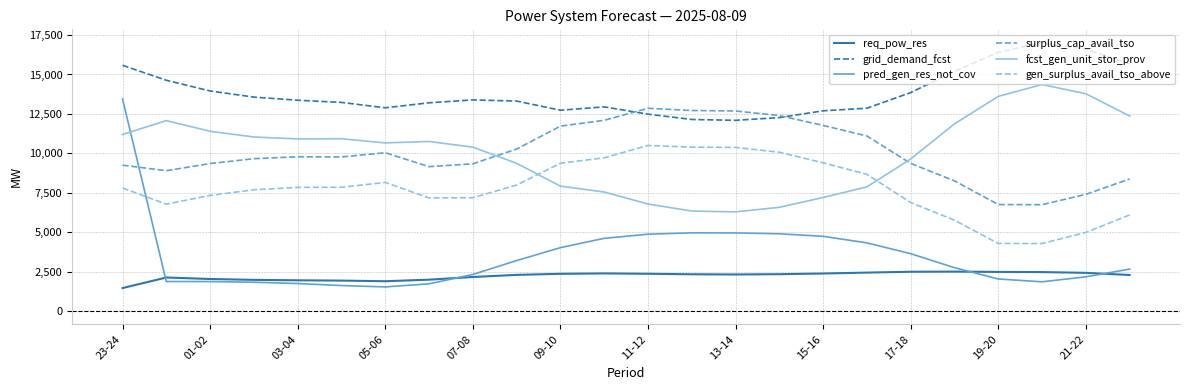

What is the minimum value for grid_demand_fcst?

12092